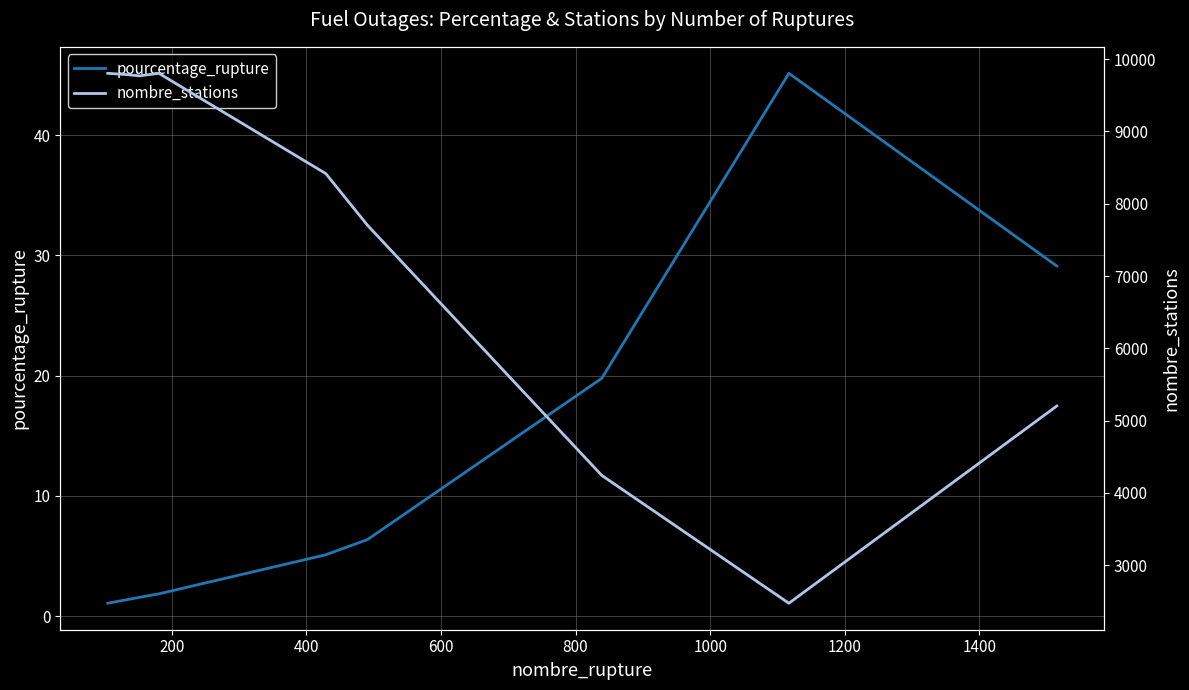

What is the value of the nombre_stations point at the 2nd from the left?

9786.0